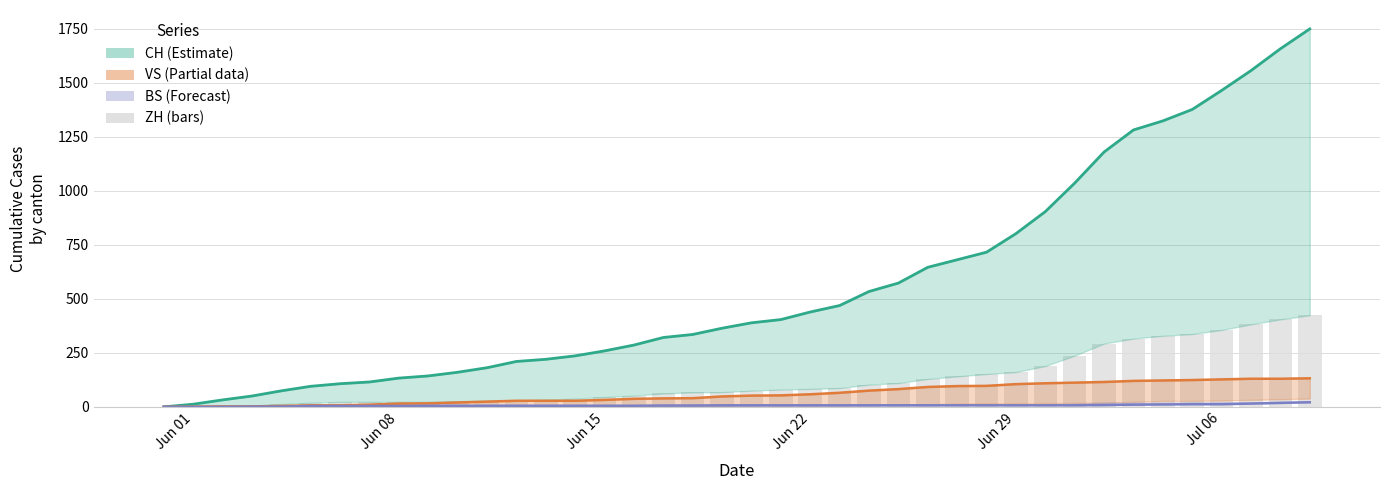

Which series has the largest range (max minus min)?

CH